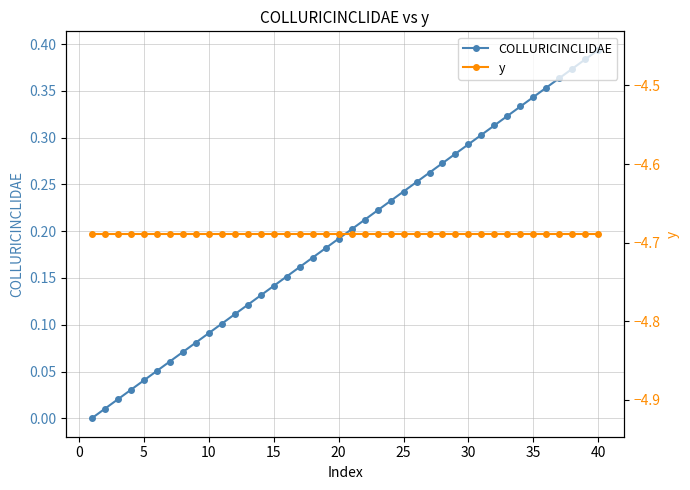

What is the value of the y point at the 23rd from the left?

-4.7